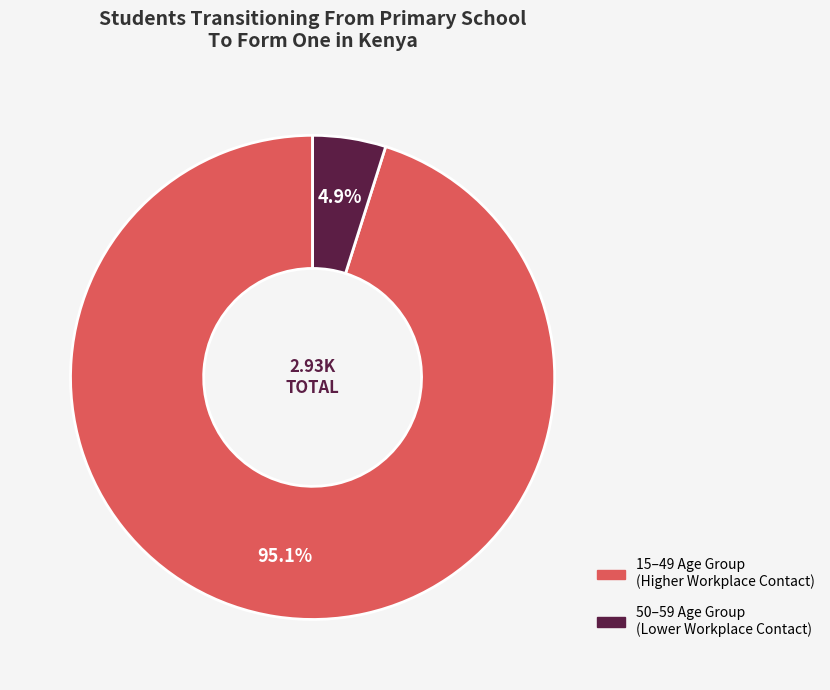

Is there a majority slice in this chart?

Yes